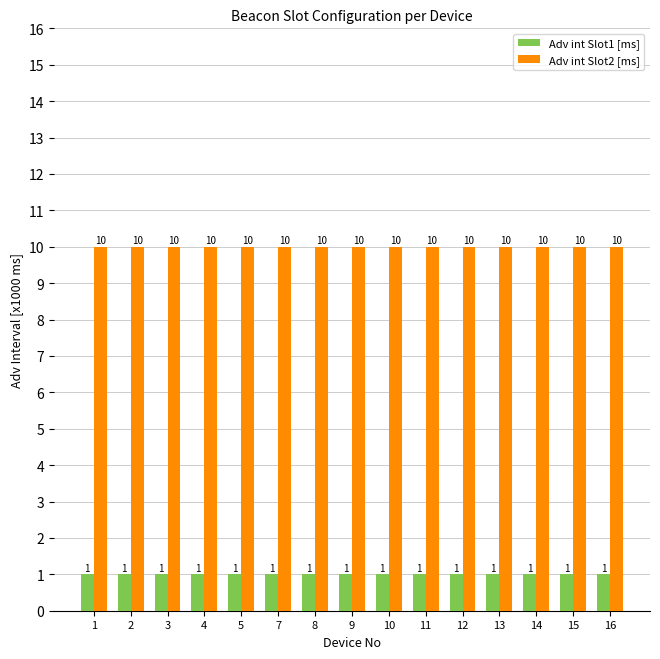

List the series in order of their peak value, highest first.

Adv int Slot2 [ms], Adv int Slot1 [ms]